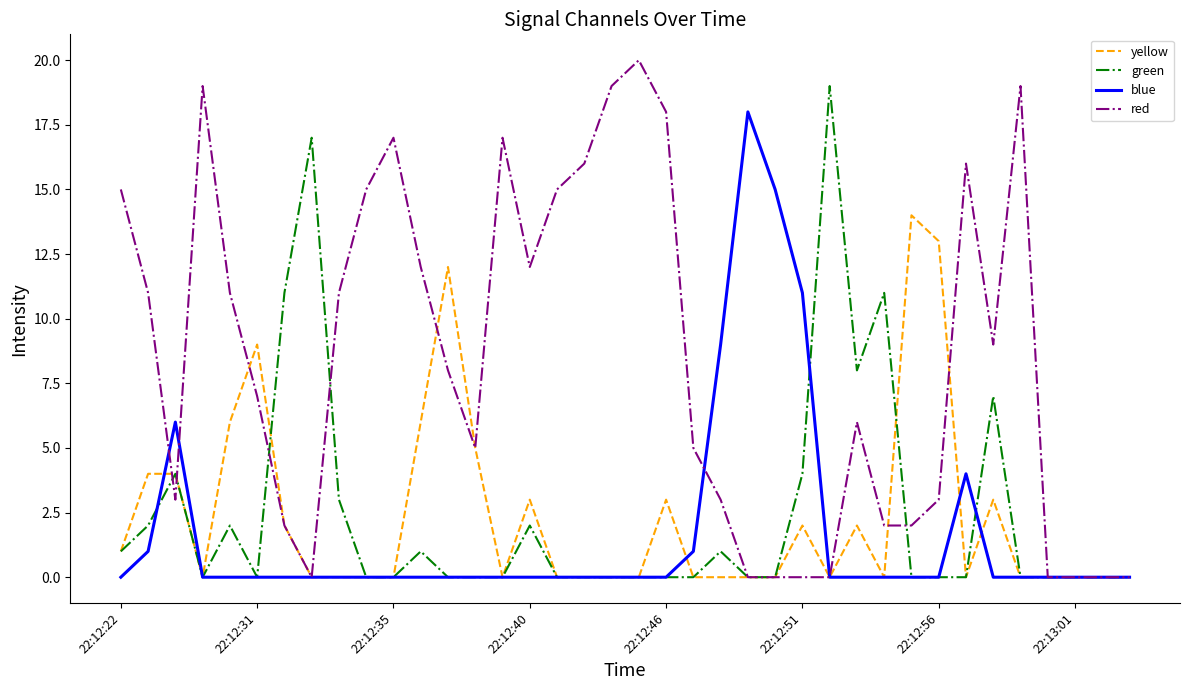

Reading left to right, extract all data points from this chart.

yellow: 1	4	4	0	6	9	2	0	0	0	0	6	12	5	0	3	0	0	0	0	3	0	0	0	0	2	0	2	0	14	13	0	3	0	0	0	0	0
green: 1	2	4	0	2	0	11	17	3	0	0	1	0	0	0	2	0	0	0	0	0	0	1	0	0	4	19	8	11	0	0	0	7	0	0	0	0	0
blue: 0	1	6	0	0	0	0	0	0	0	0	0	0	0	0	0	0	0	0	0	0	1	9	18	15	11	0	0	0	0	0	4	0	0	0	0	0	0
red: 15	11	3	19	11	7	2	0	11	15	17	12	8	5	17	12	15	16	19	20	18	5	3	0	0	0	0	6	2	2	3	16	9	19	0	0	0	0